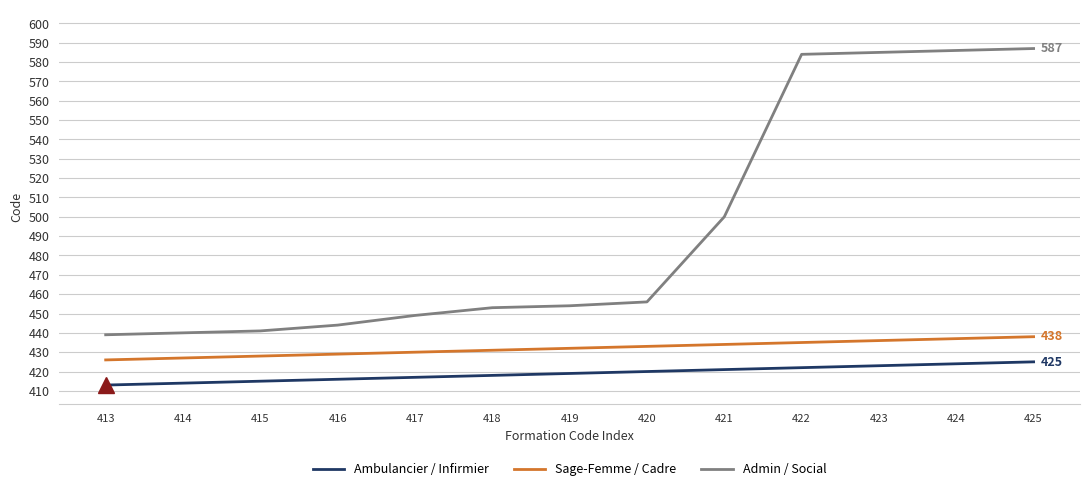

Which series has the largest total across all categories?

Admin / Social